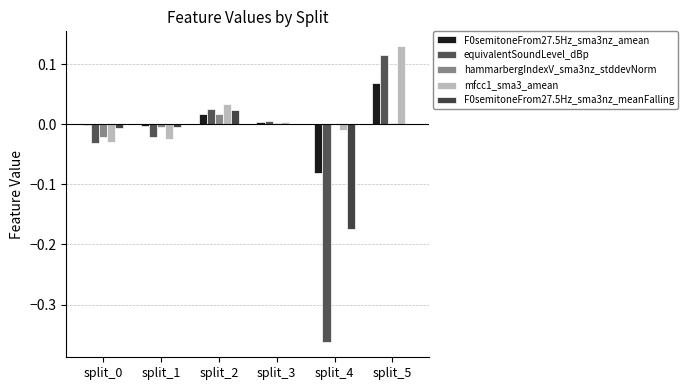

Does the chart contain stacked bars?

No